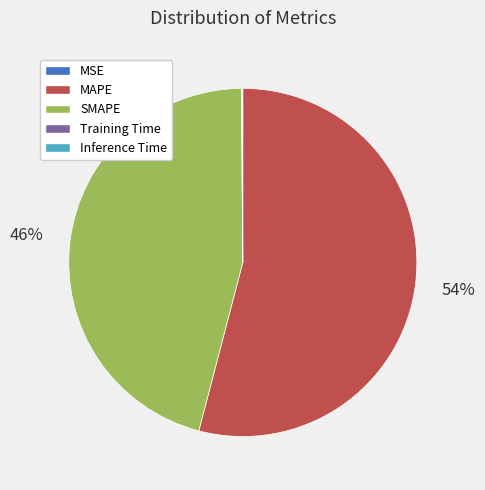

Which has a higher value, SMAPE or MAPE?

MAPE